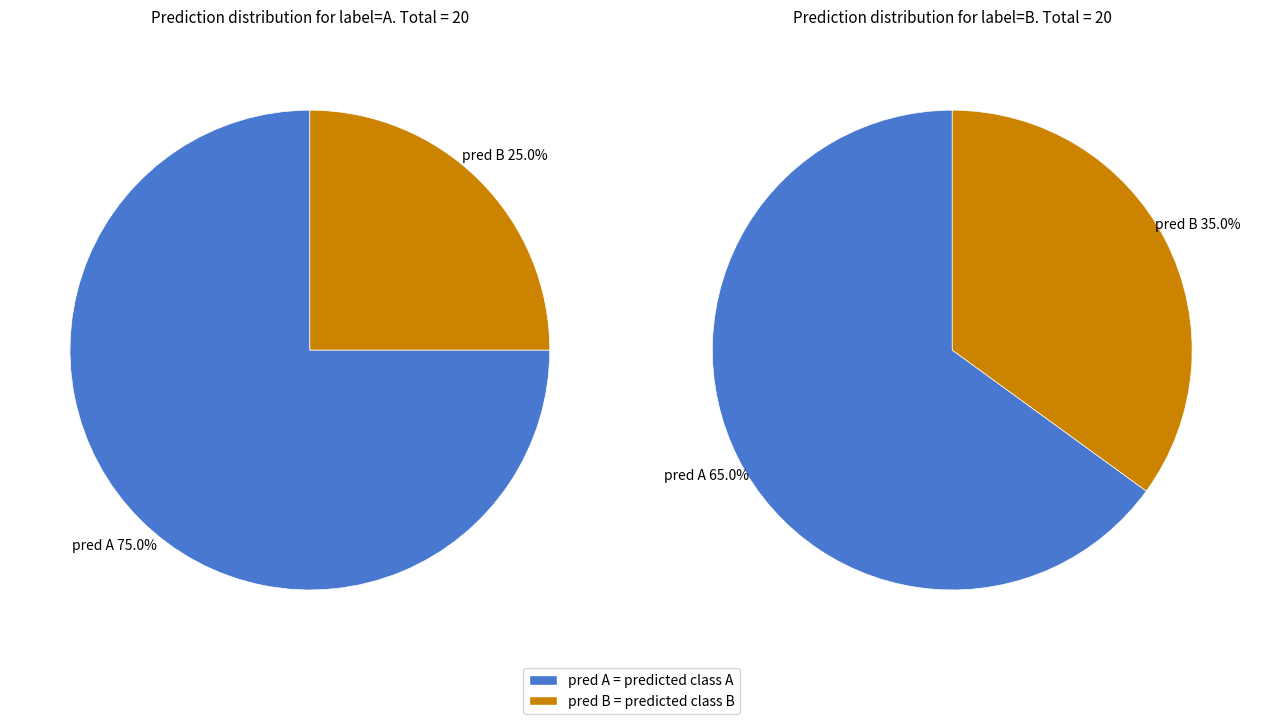

What is the ratio of the value at A to the value at B?

1.2